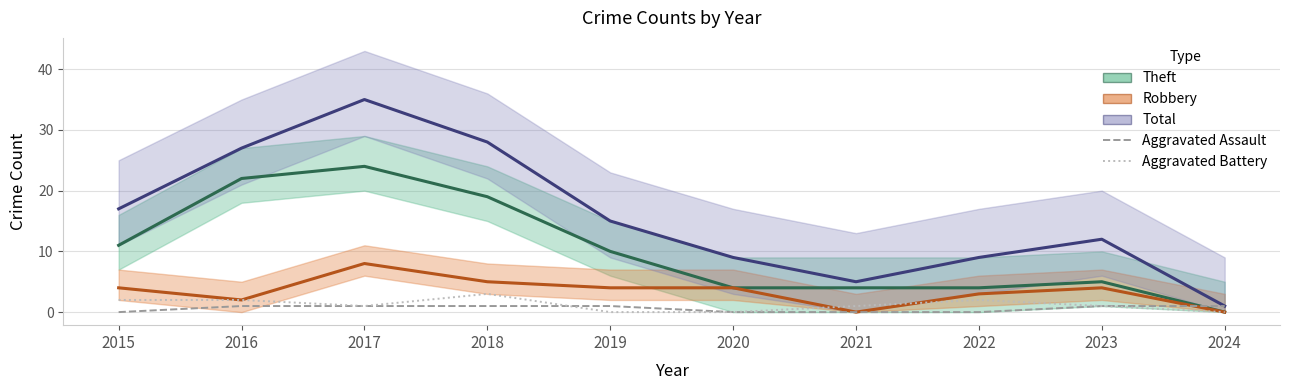

The value of Robbery at 2021 is 0. True or false?

True